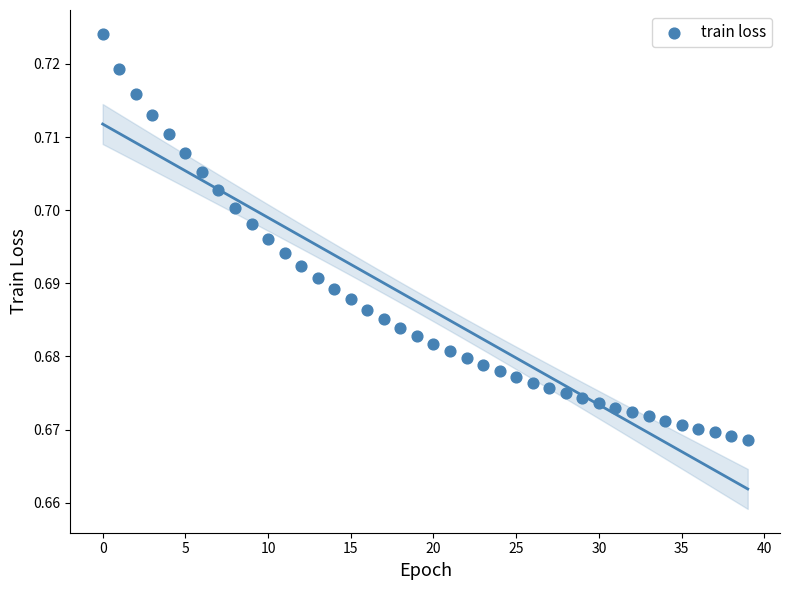

Count the number of points in this scatter plot.

40